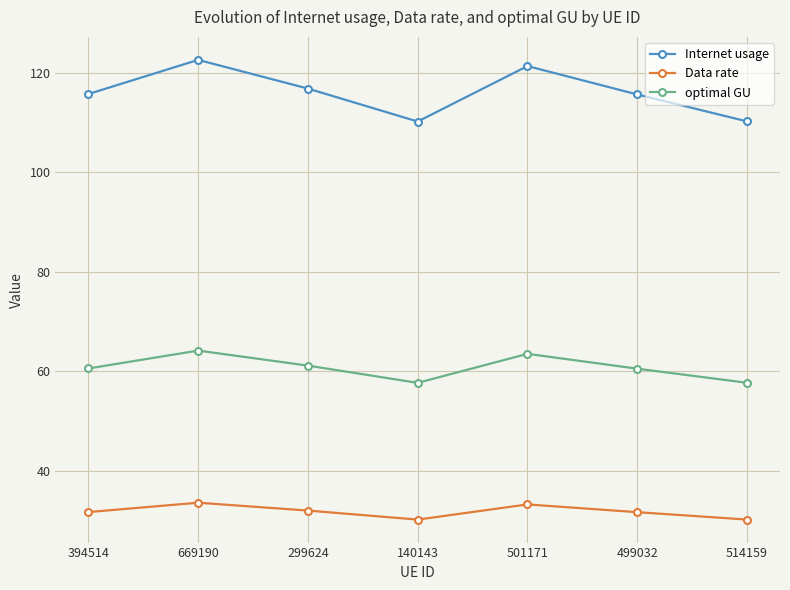

At 669190, list the series in order from largest to smallest.

Internet usage, optimal GU, Data rate